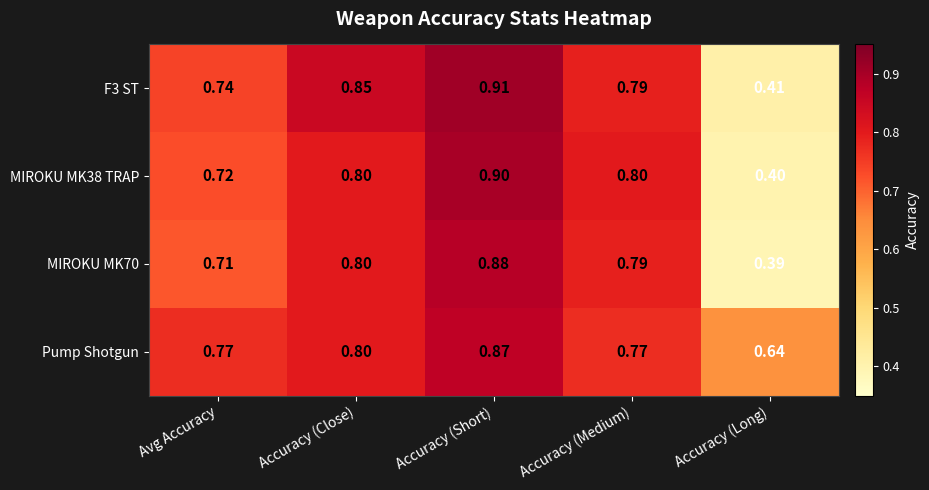

At which category does the chart reach its peak across all series?

Accuracy (Short)